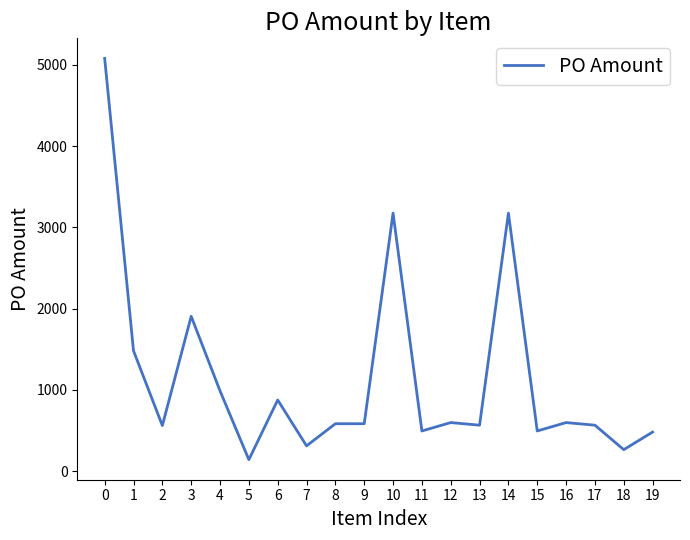

Which has a higher value, 11 or 14?

14